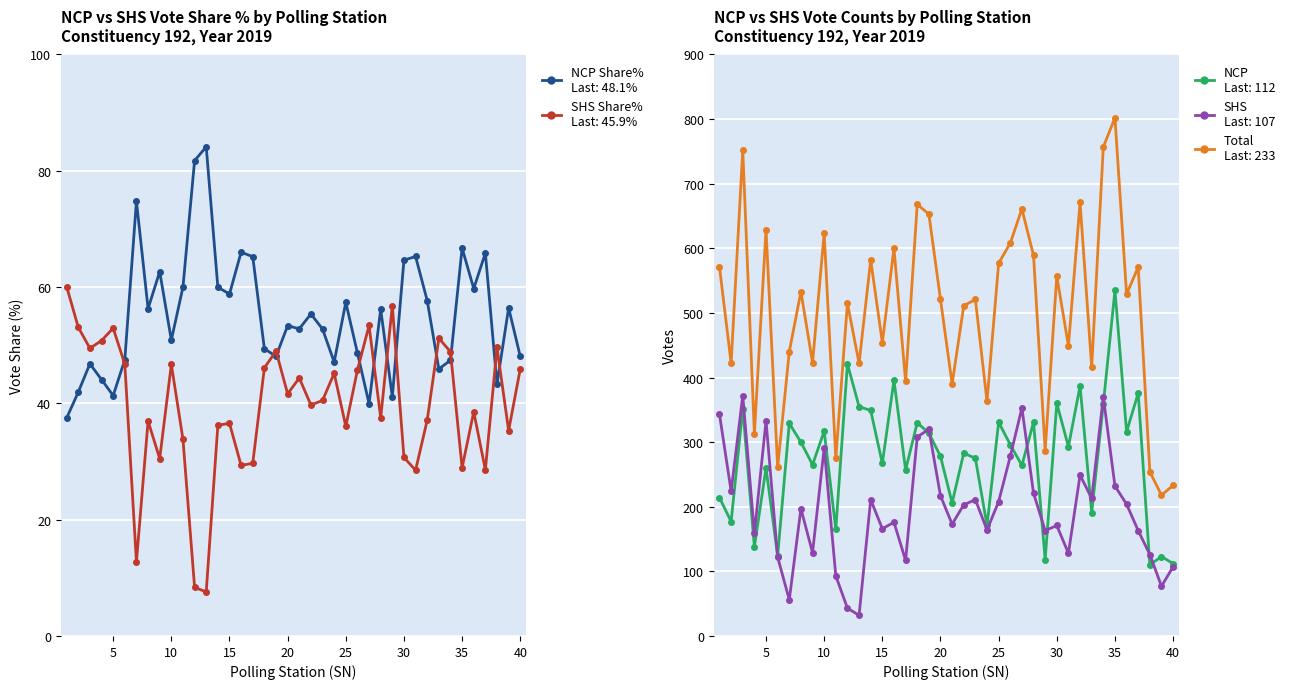

Which series has the largest range (max minus min)?

Total